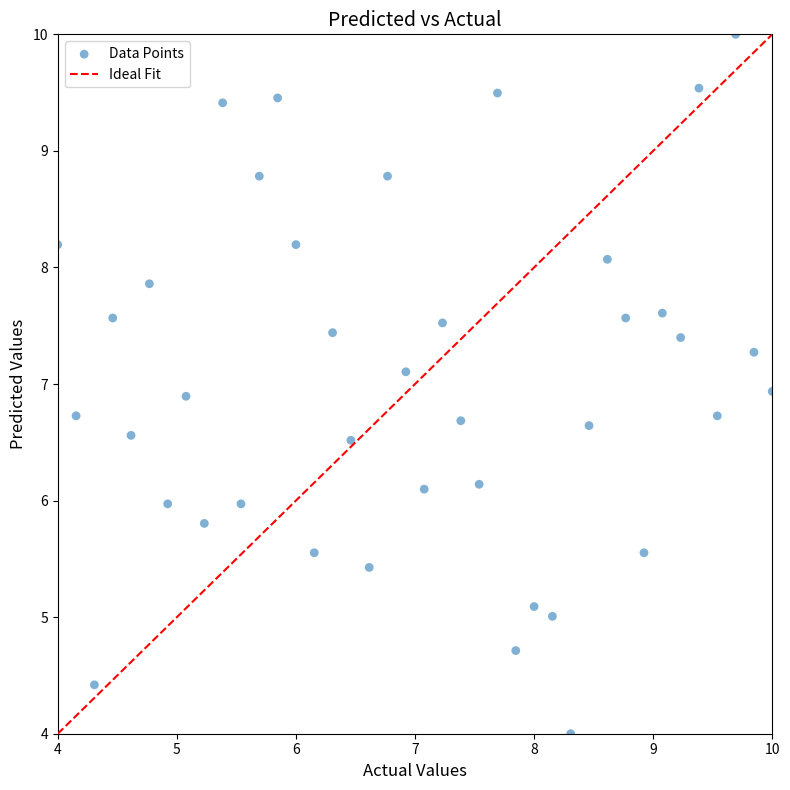

What is the range of X values (max minus min)?

6.0